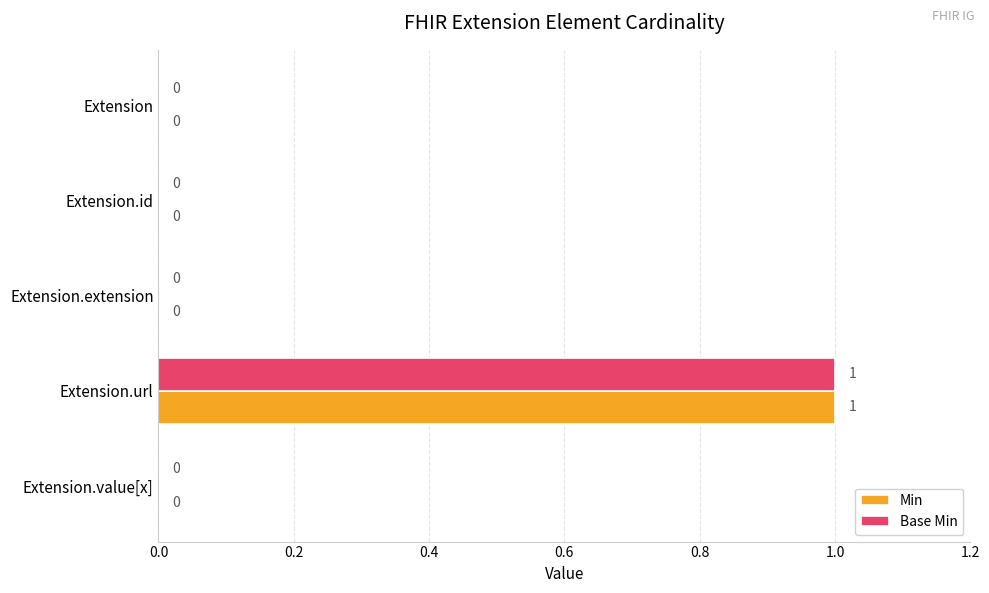

True or false: Min has a value of 0 at Extension.value[x].

True